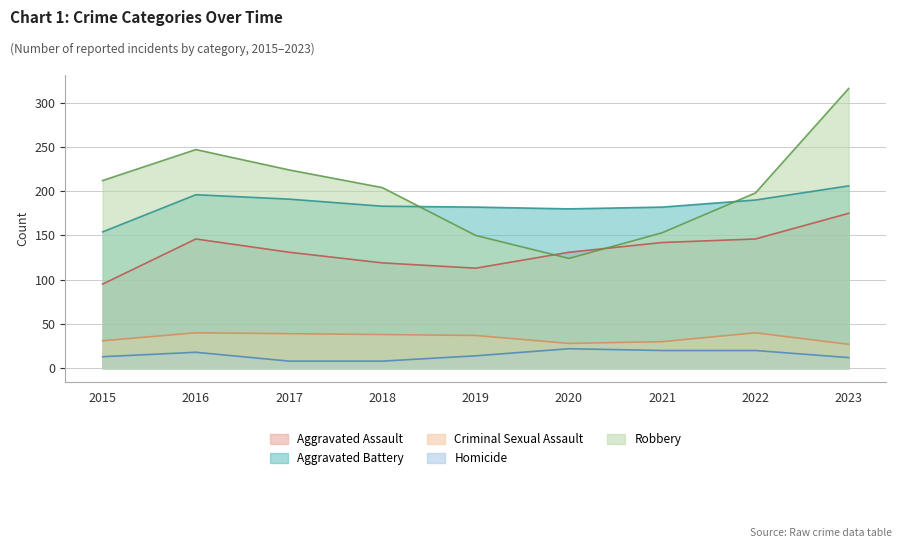

The Homicide series shows 8 at 2017. True or false?

True